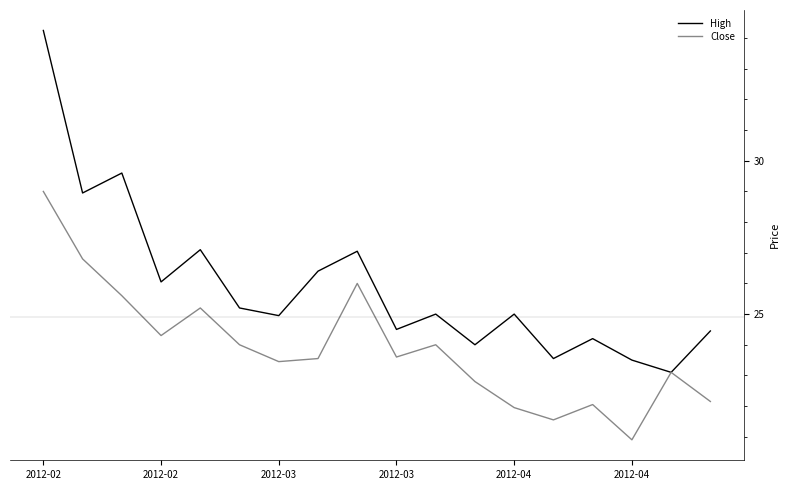

Which series has the largest range (max minus min)?

High